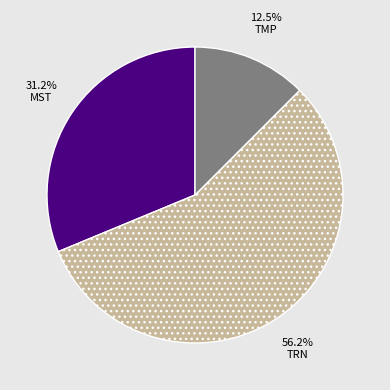

To the nearest percent, what is the combined percentage of TMP and MST?

44%